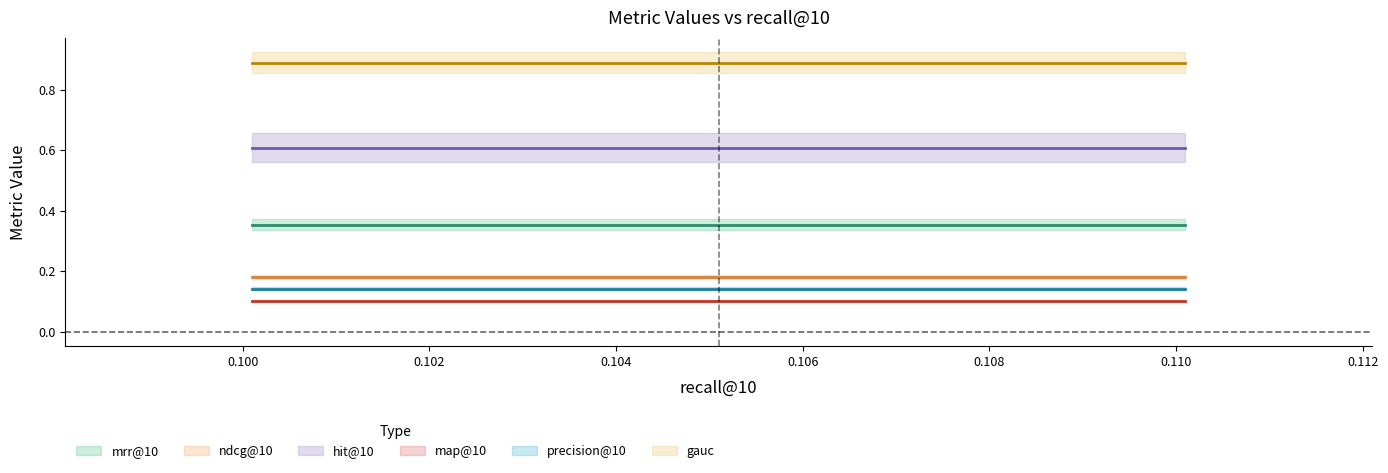

How many lines are shown in the chart?

6